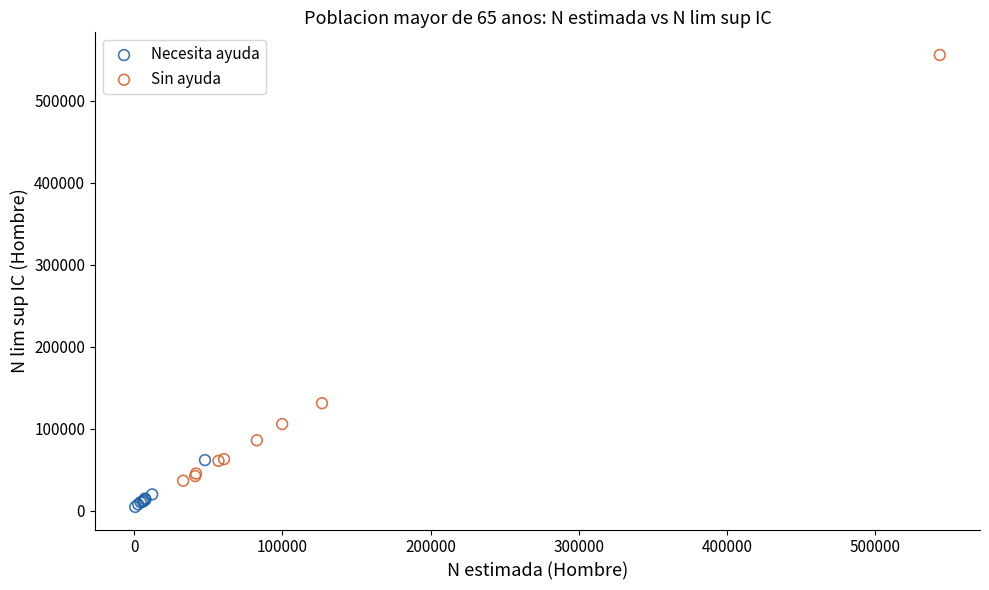

Which series reaches the minimum Y coordinate?

Necesita ayuda